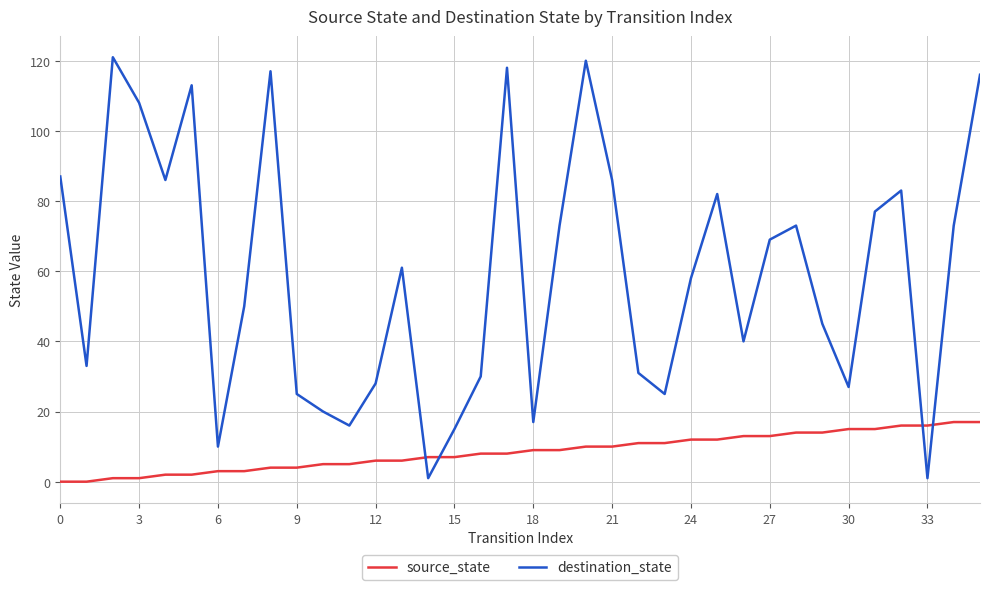

What is the maximum value for source_state?

17